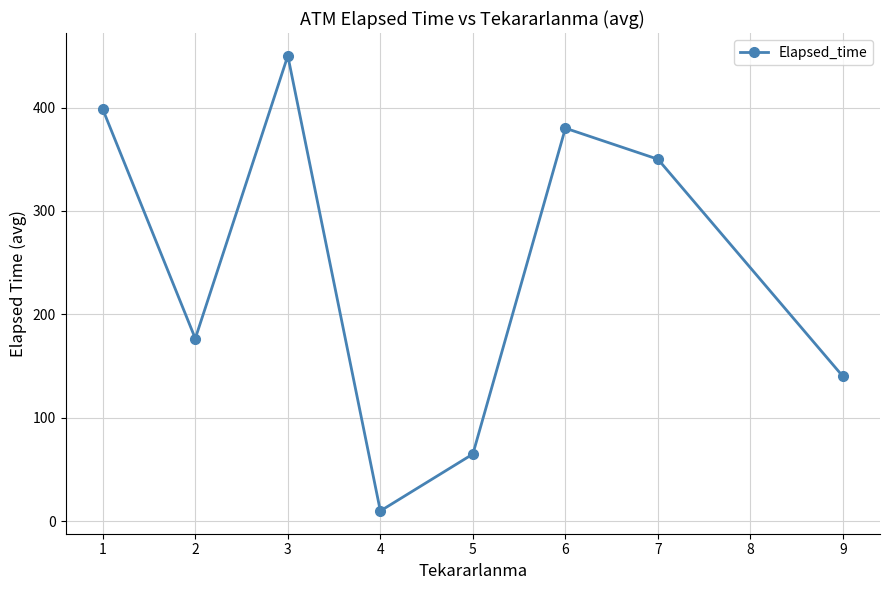

How many points are lower than both their immediate neighbors (excluding endpoints)?

2